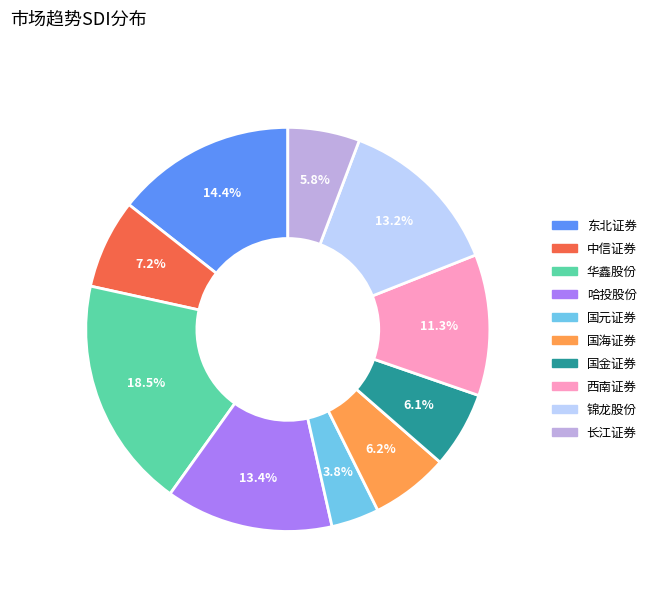

Is there any slice that represents more than half of the pie?

No